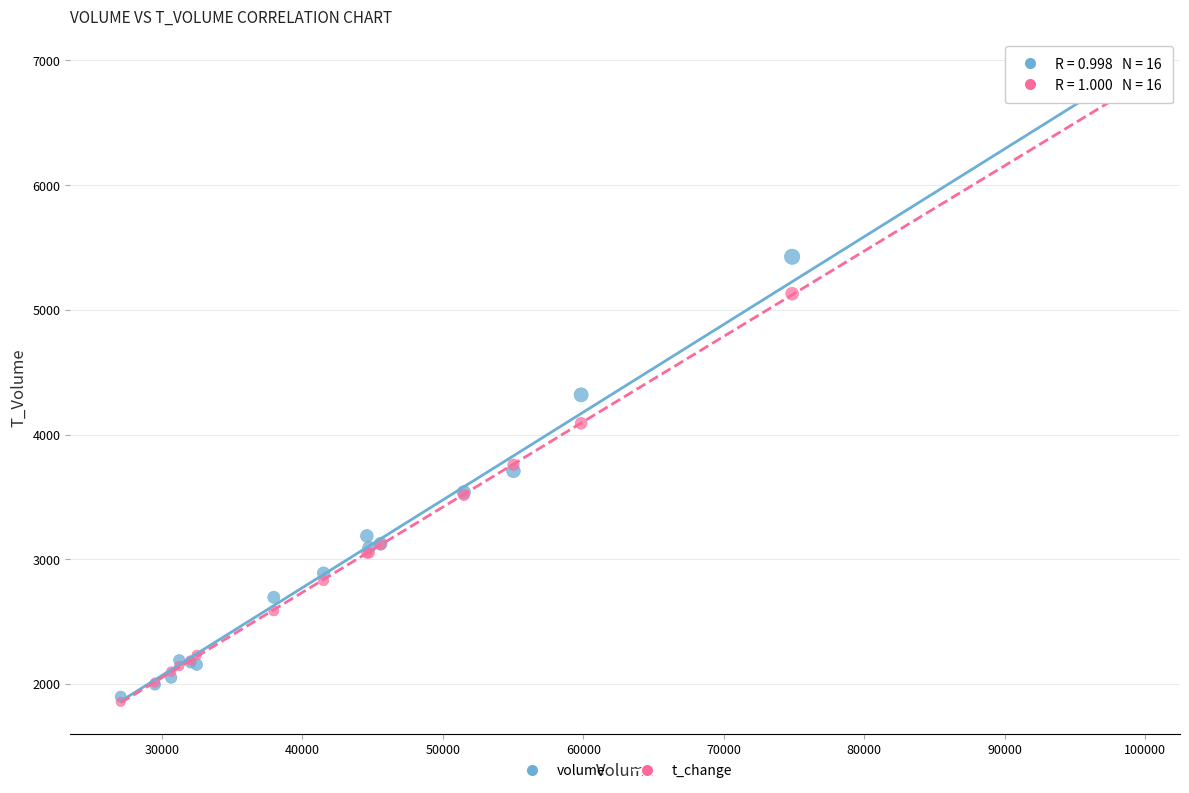

What are all the series names shown in the legend?

volume, t_change